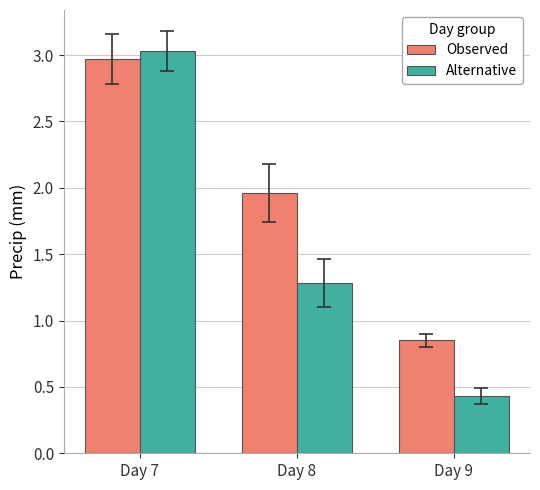

How many bars are there in total?

6